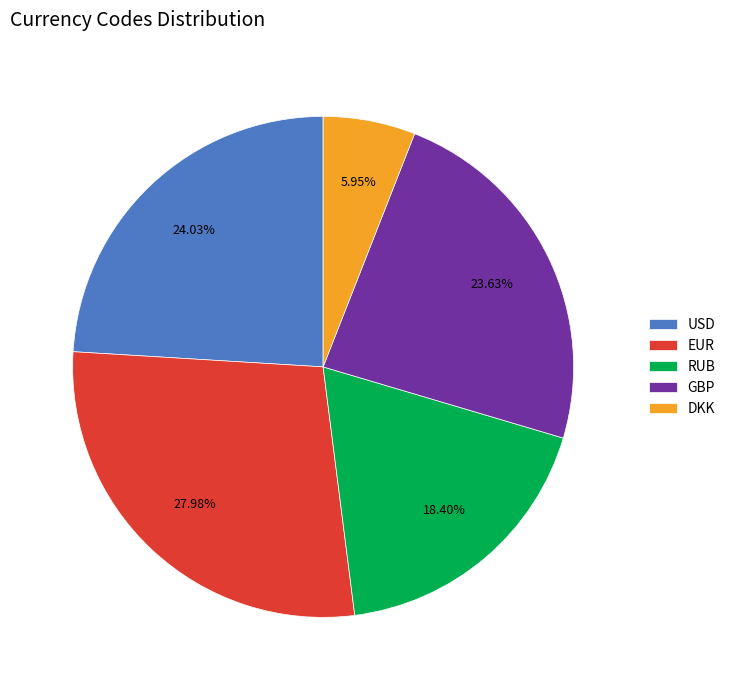

Does any single category account for the majority?

No